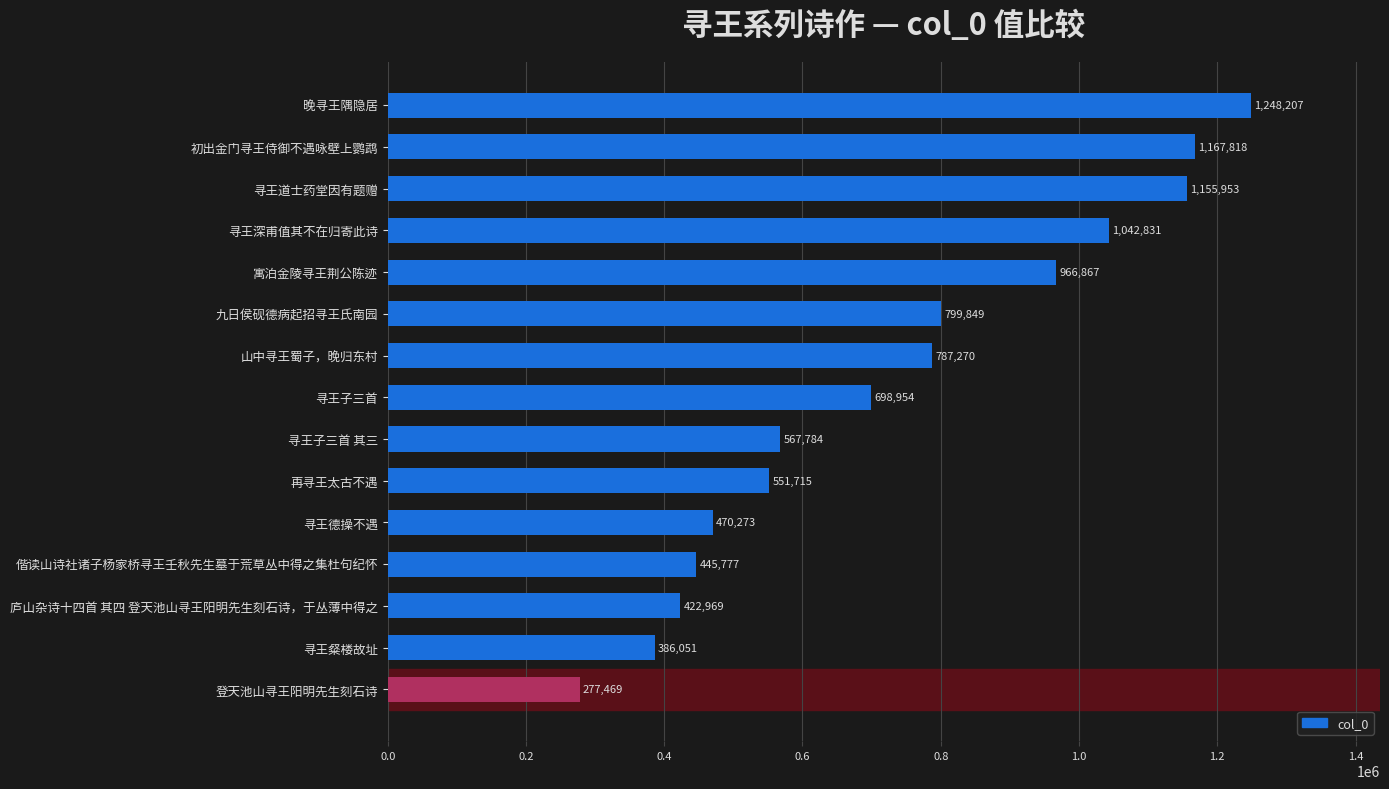

Reading top to bottom, transcribe all the data shown in this chart.

1248207	1167818	1155953	1042831	966867	799849	787270	698954	567784	551715	470273	445777	422969	386051	277469